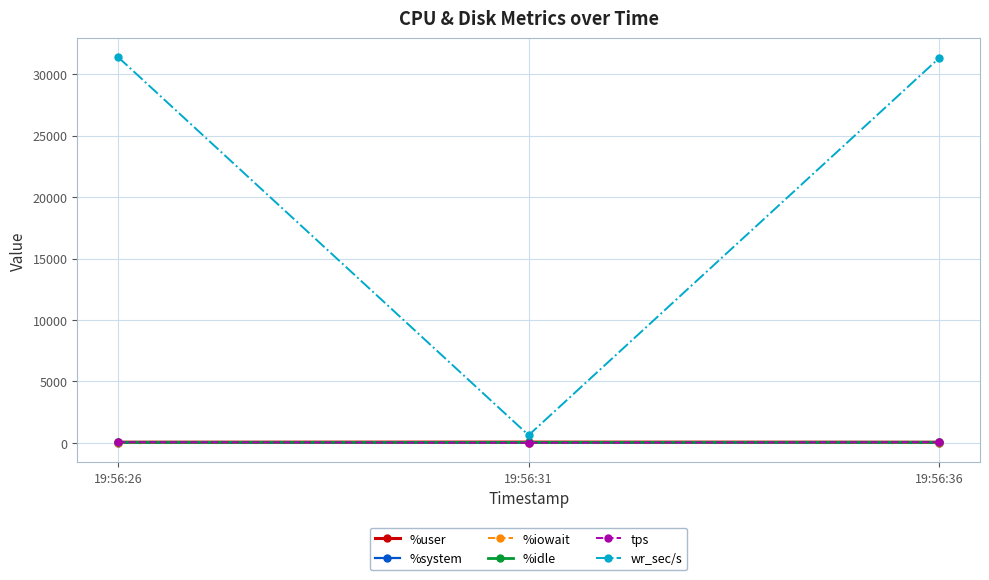

What is the total value across all series at 19:56:31?

726.0